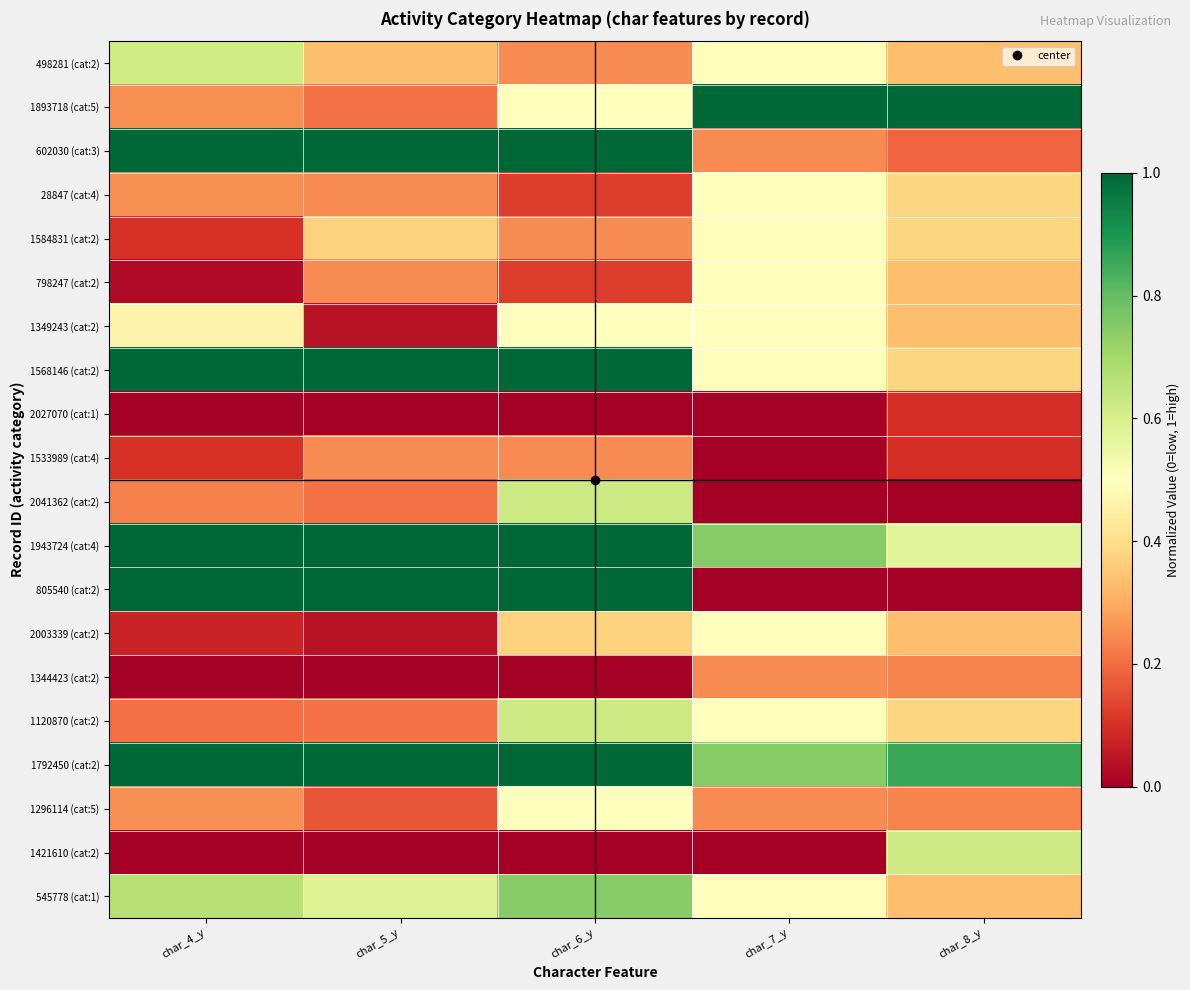

Which series has the largest total across all categories?

1792450 (cat:2)